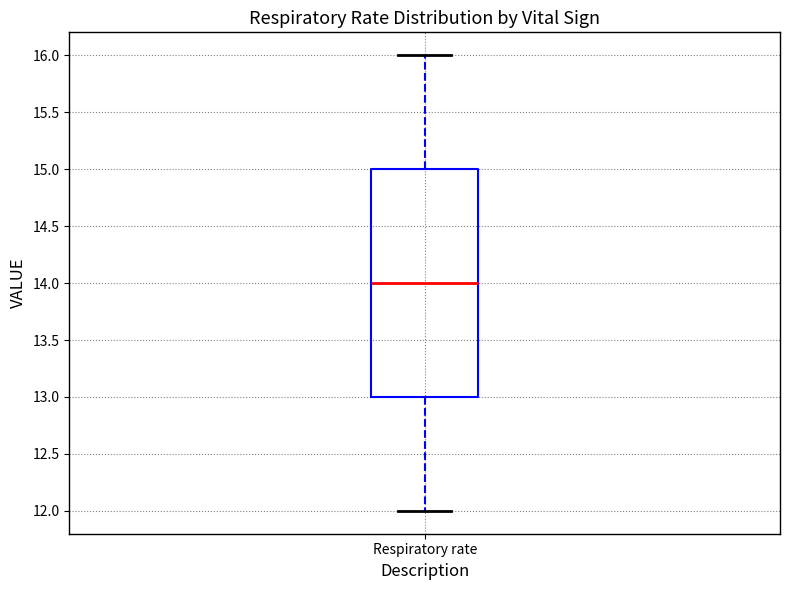

Read this box plot against the y-axis: the position of the median line, the range covered by the box, and the ends of both whiskers. The values are not printed on the chart, so give them approximately, as read against the axis.

median 14, box 13 to 15, whiskers 12 to 16